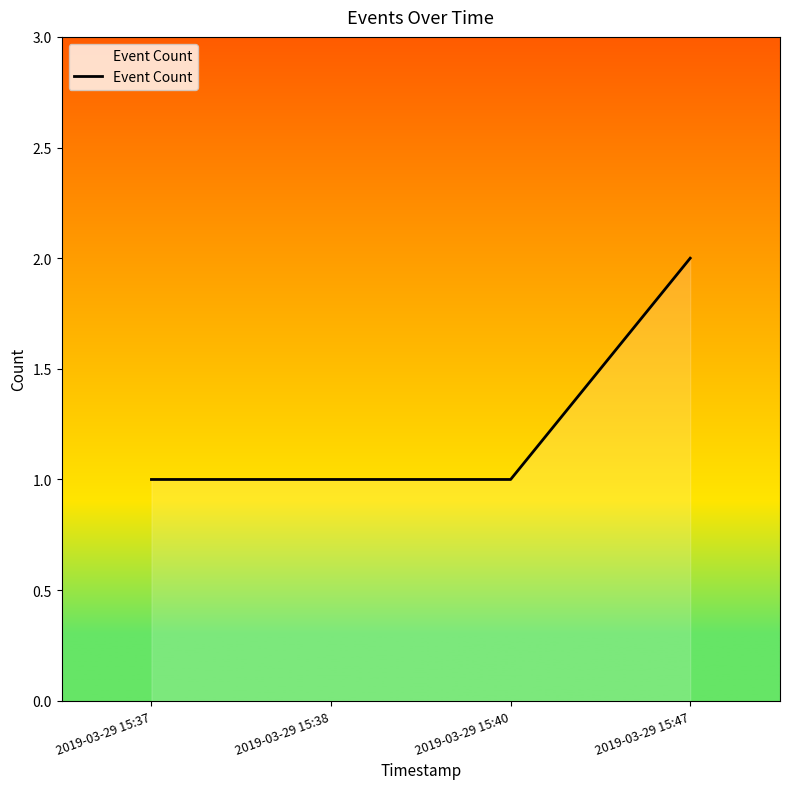

How many categories are shown in the chart?

4